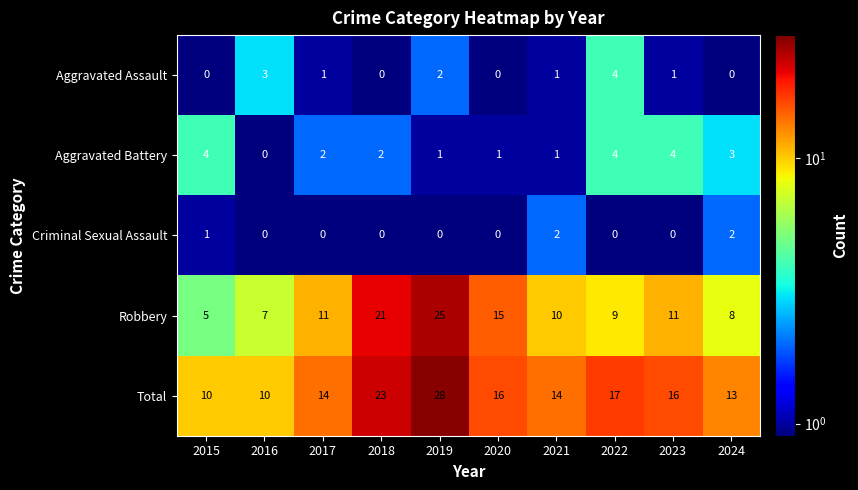

Count the Criminal Sexual Assault values in the range 0 to 1.

8